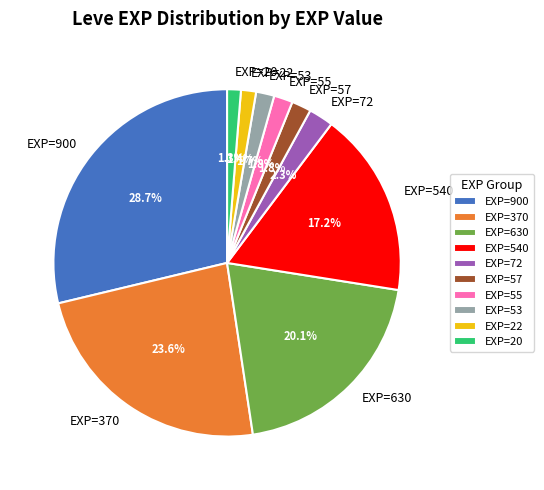

Which category has the biggest portion of the pie?

EXP=900